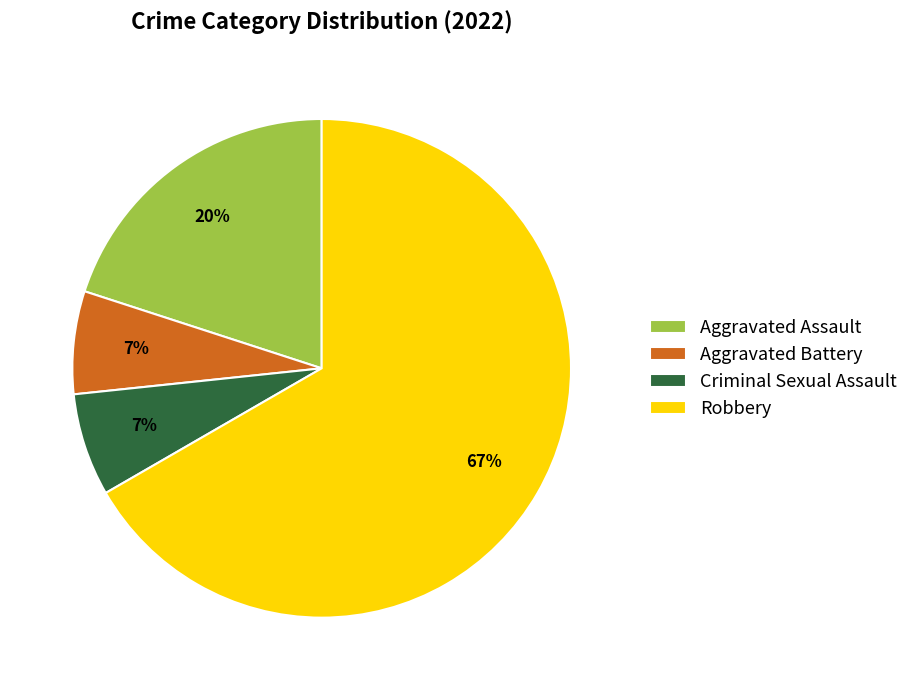

The Aggravated Battery slice represents 13% of the pie. True or false?

False